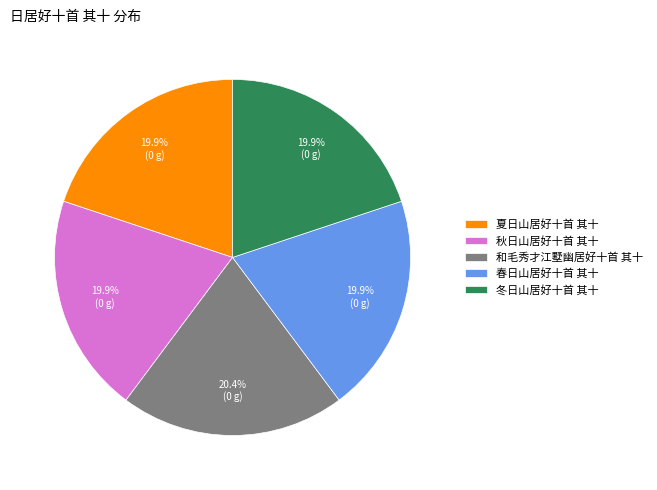

Between 春日山居好十首 其十 and 和毛秀才江墅幽居好十首 其十, which is larger?

和毛秀才江墅幽居好十首 其十